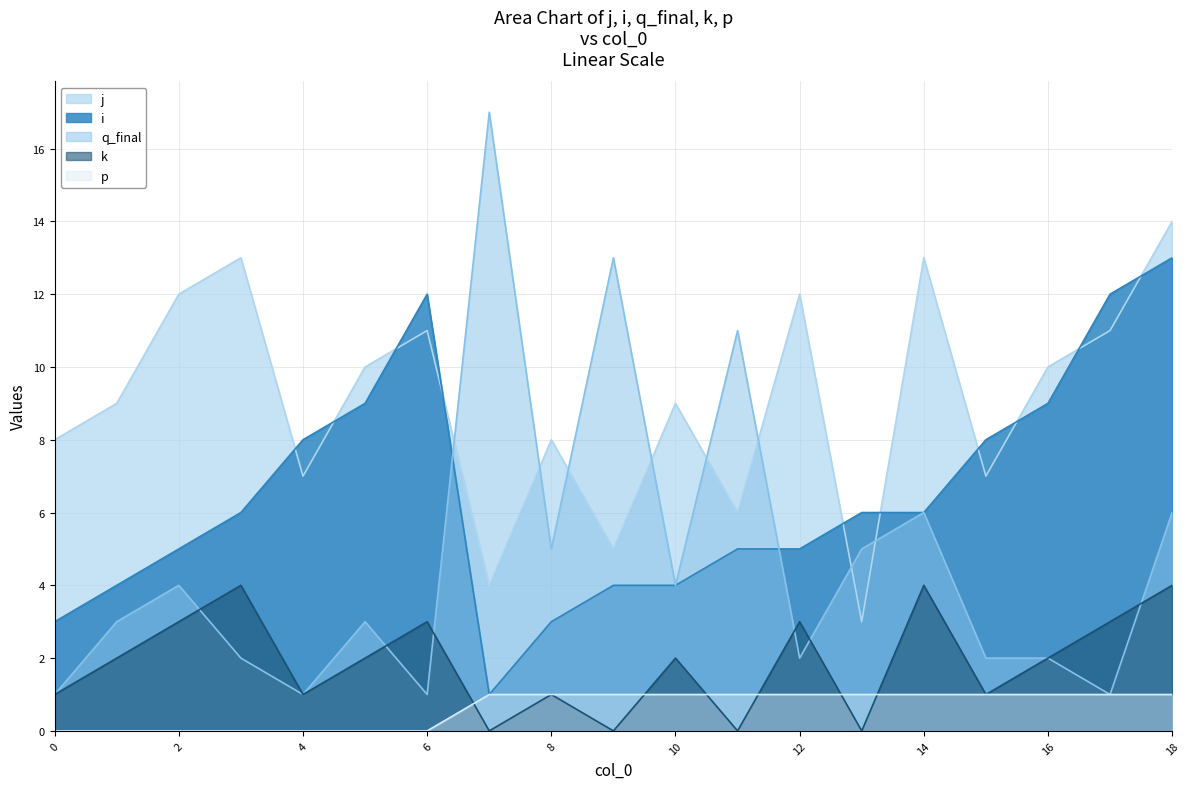

At which category does the chart reach its peak across all series?

7